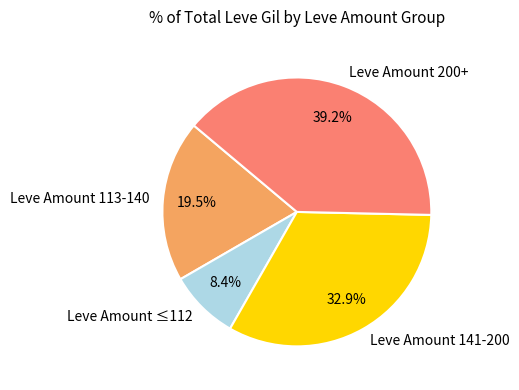

To the nearest percent, what is the difference between the largest and smallest slice percentages?

31%